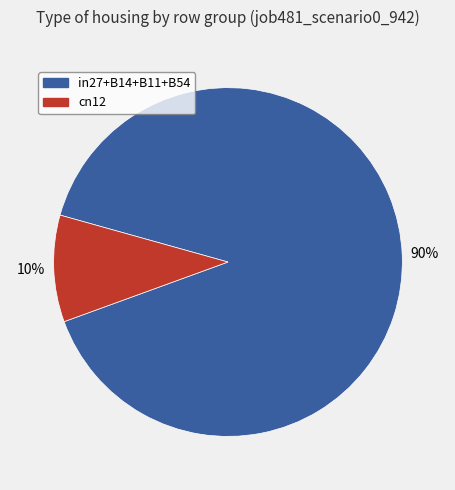

How many slices are in this pie chart?

2